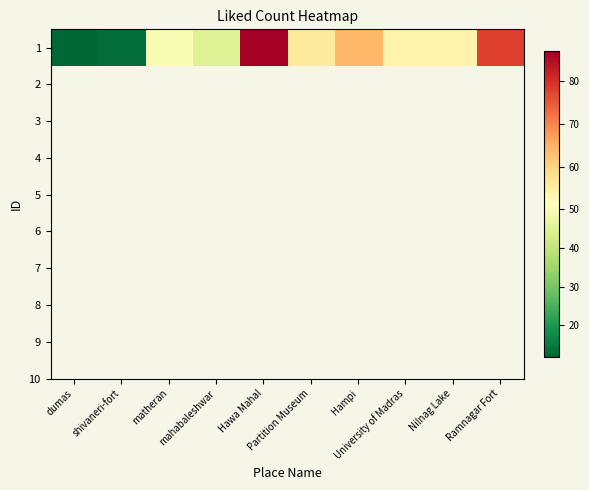

List the labels in order of value, largest first.

Hawa Mahal, Ramnagar Fort, Hampi, Partition Museum, University of Madras, Nilnag Lake, matheran, mahabaleshwar, shivaneri-fort, dumas